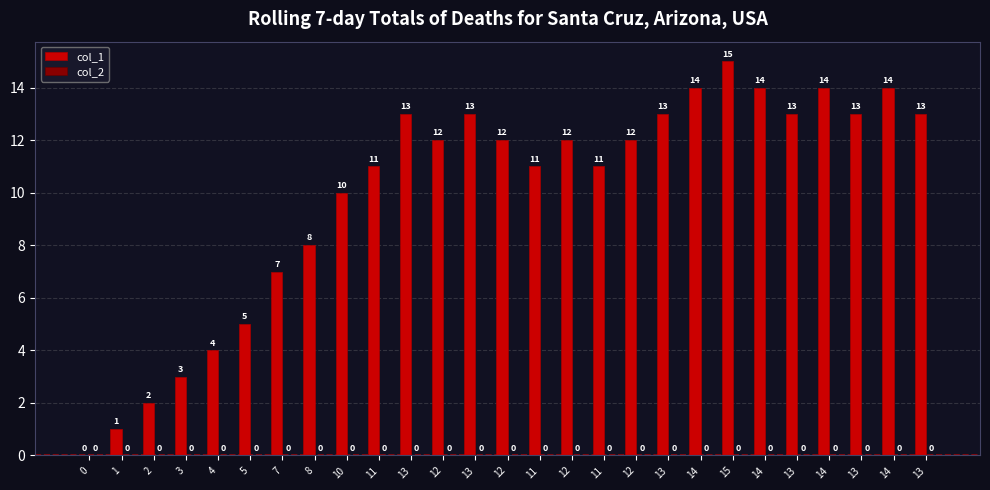

How many distinct data groups are displayed?

1